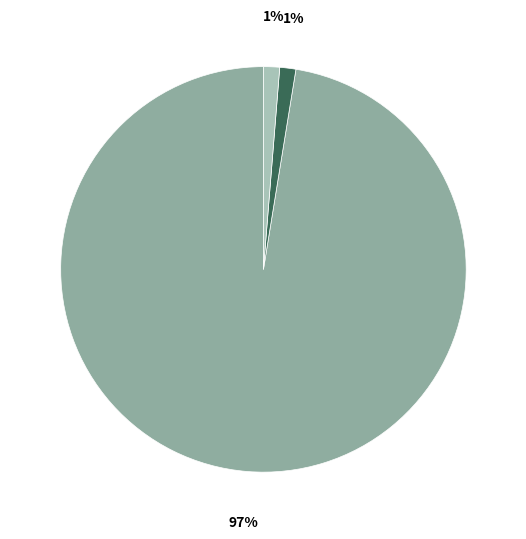

To the nearest percent, what is the average slice percentage?

33%